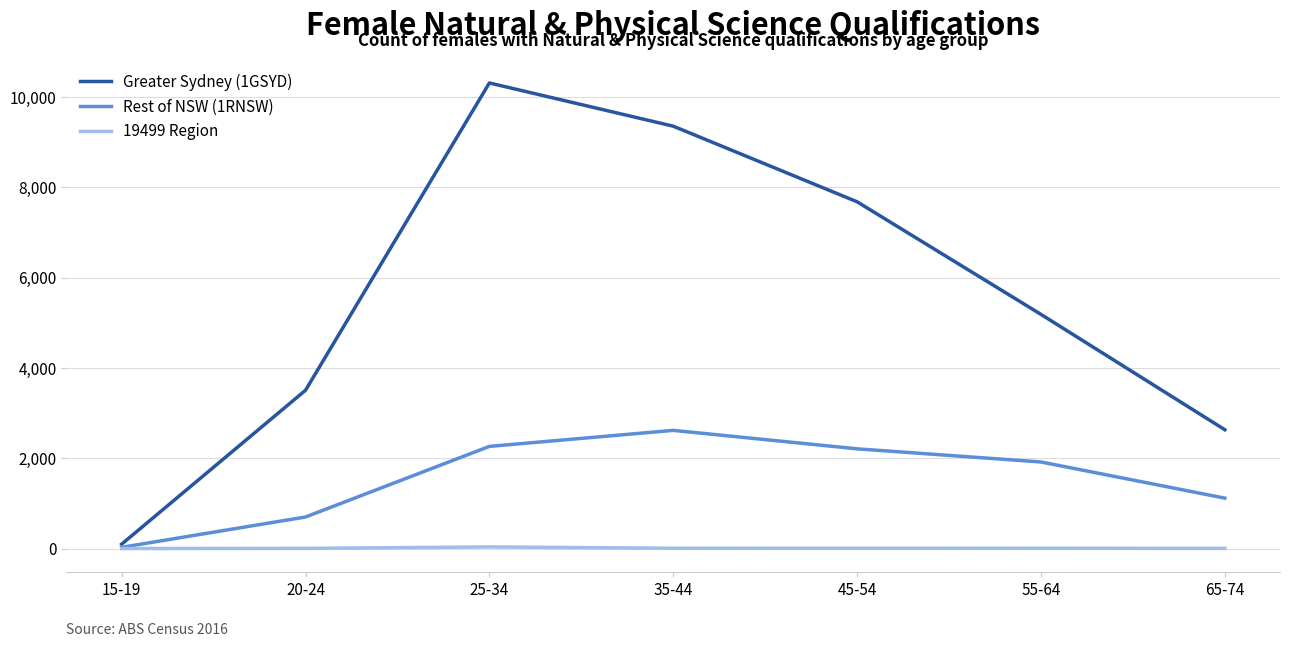

Which series has the widest spread of values?

Greater Sydney (1GSYD)